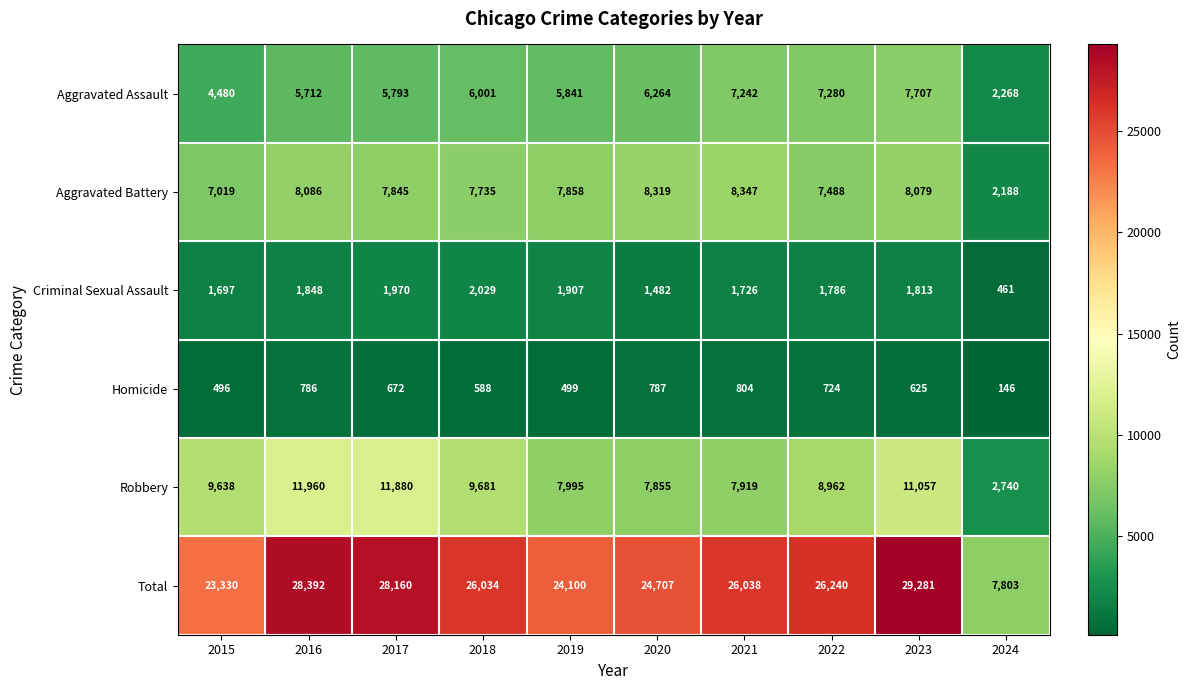

Count the number of categories in the chart.

10